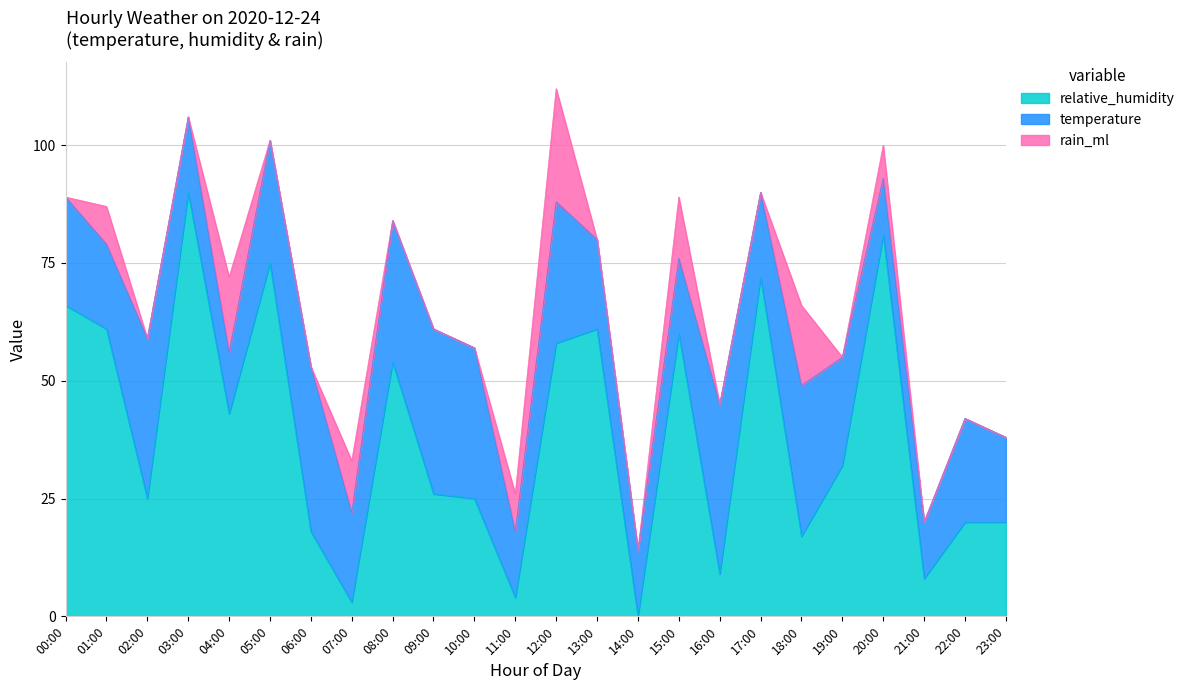

What is the label of the 15th point from the right?

09:00